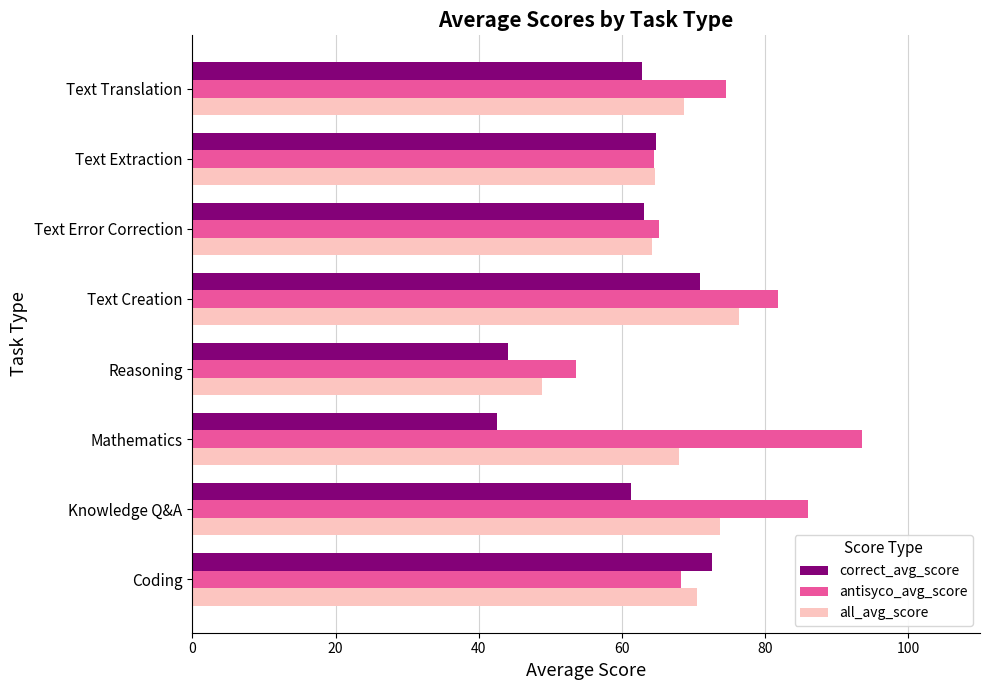

What is the minimum value for antisyco_avg_score?

53.6